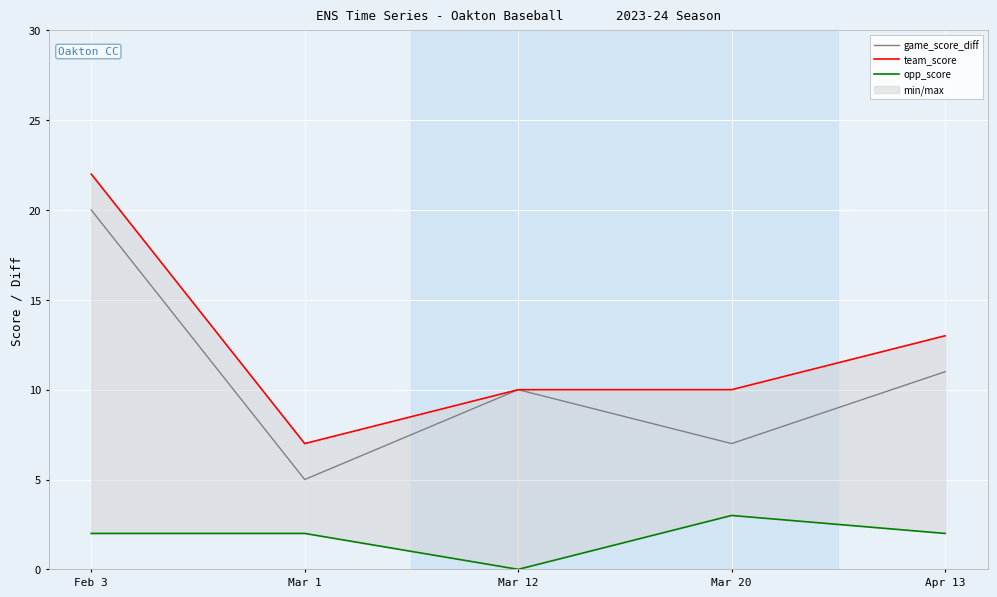

Where is game_score_diff nearest to the value 12?

Apr 13